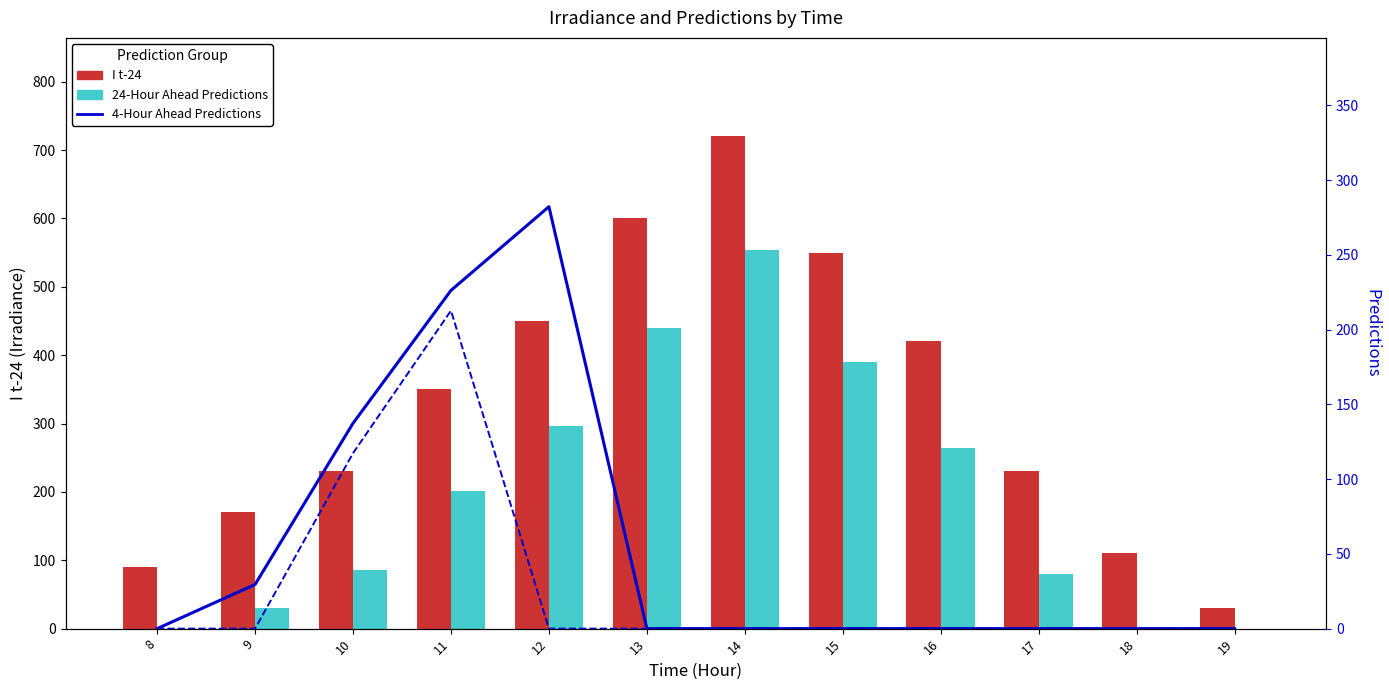

True or false: 4-Hour Ahead Predictions has a value of 0.0 at 13.

True